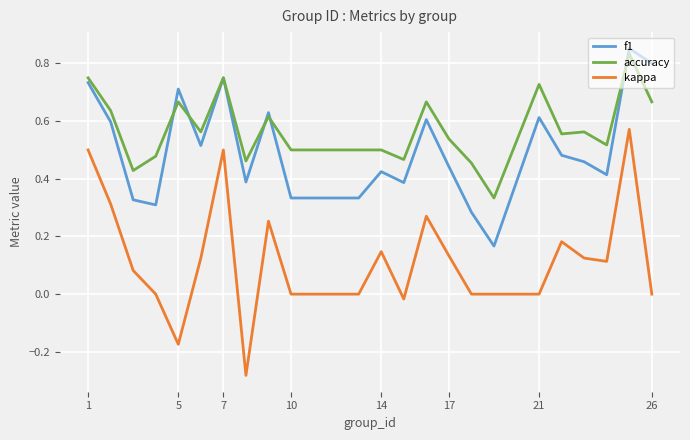

Which series has the largest range (max minus min)?

kappa